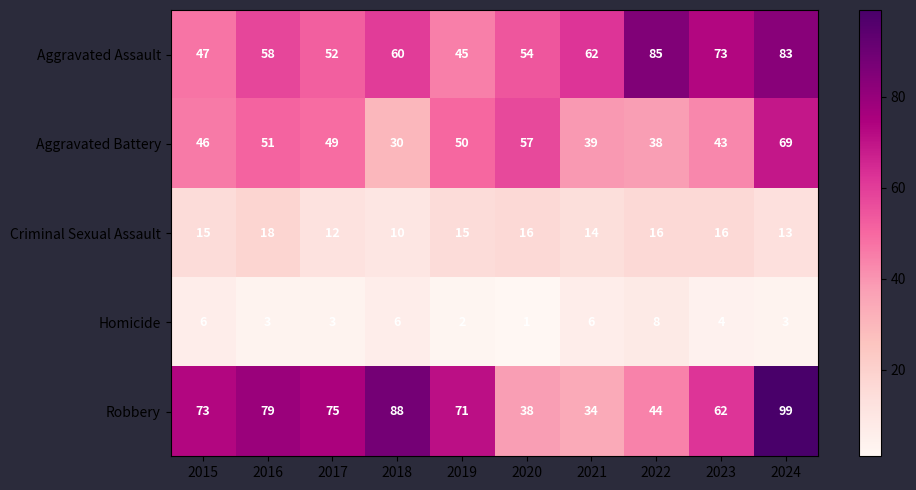

What is the sum of all Criminal Sexual Assault values?

145